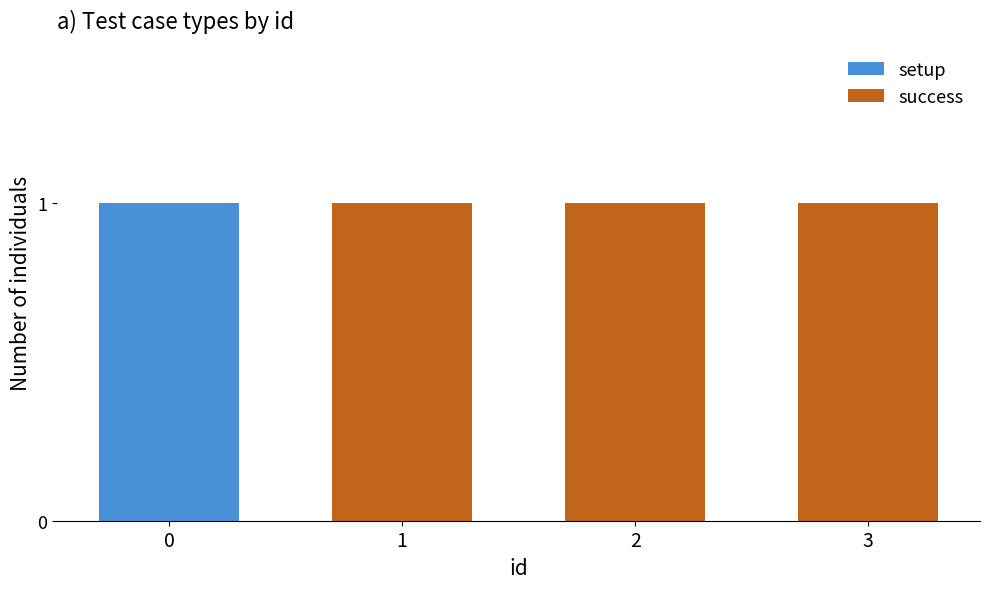

What are all the series names shown in the legend?

setup, success